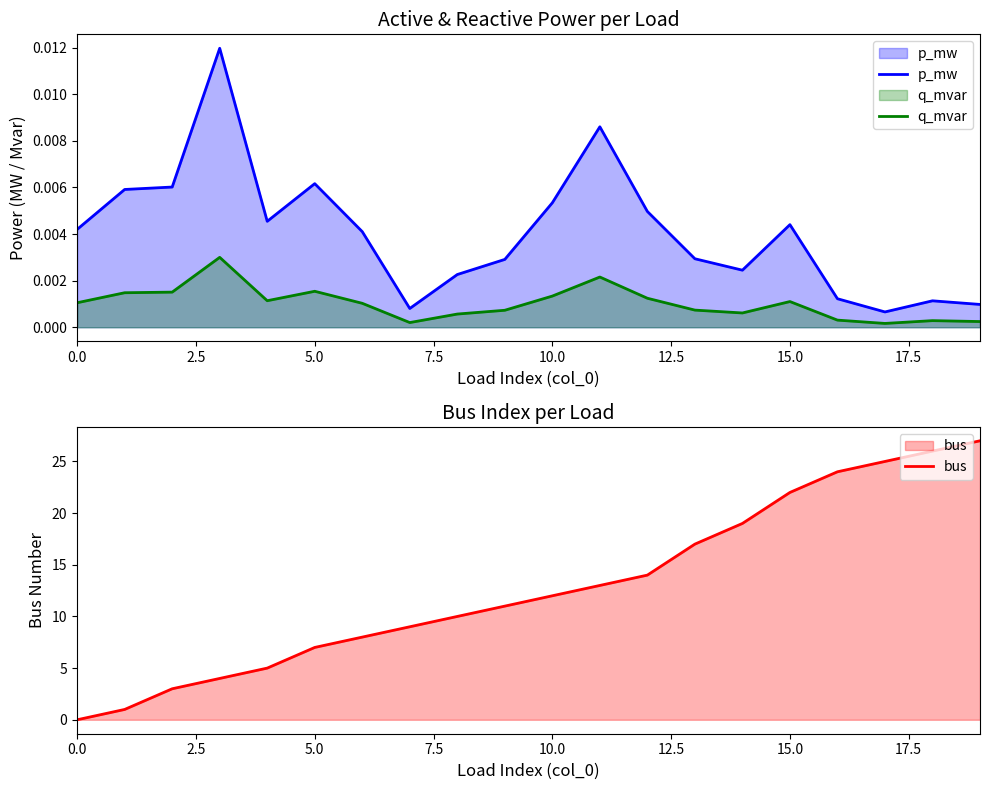

In q_mvar, how many points are lower than both neighbors (excluding endpoints)?

4